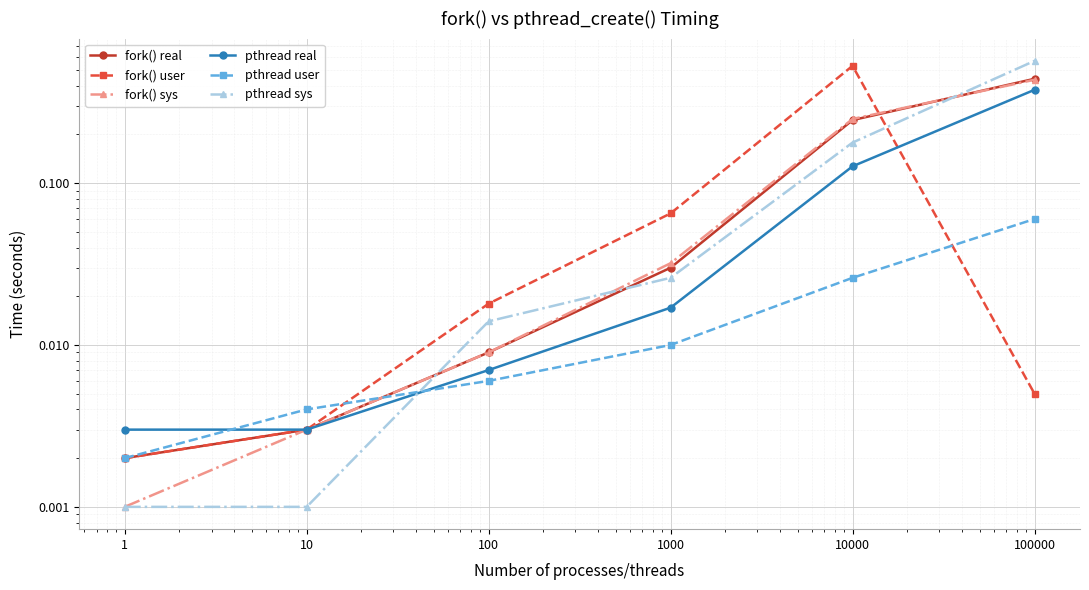

In fork() user, how many points are higher than both neighbors (excluding endpoints)?

1